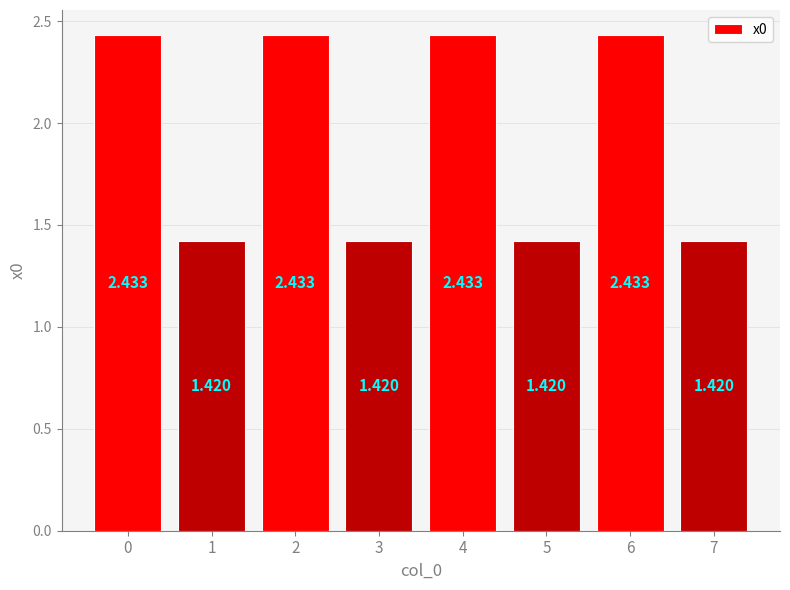

Does the chart contain any negative values?

No